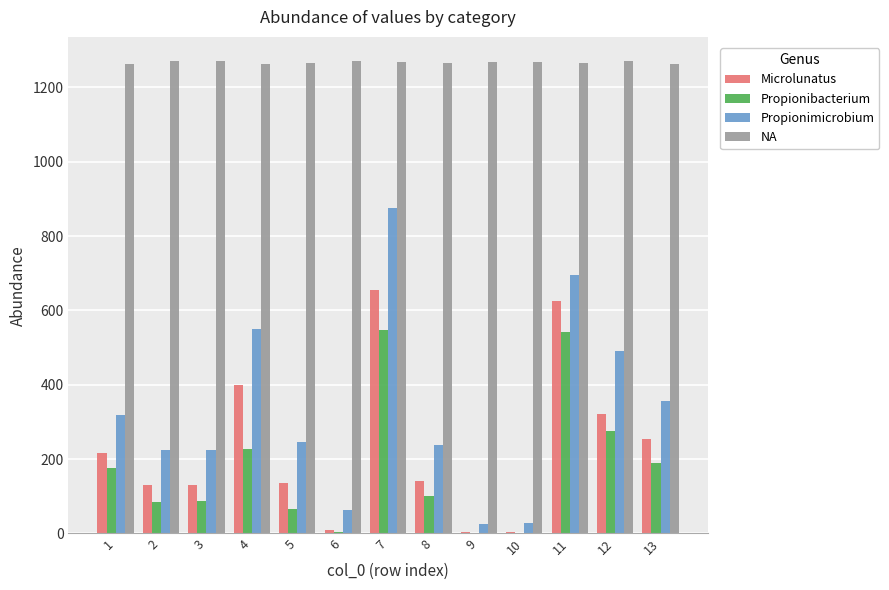

Is the value of Propionibacterium at 13 greater than the value of Propionimicrobium at 6?

Yes